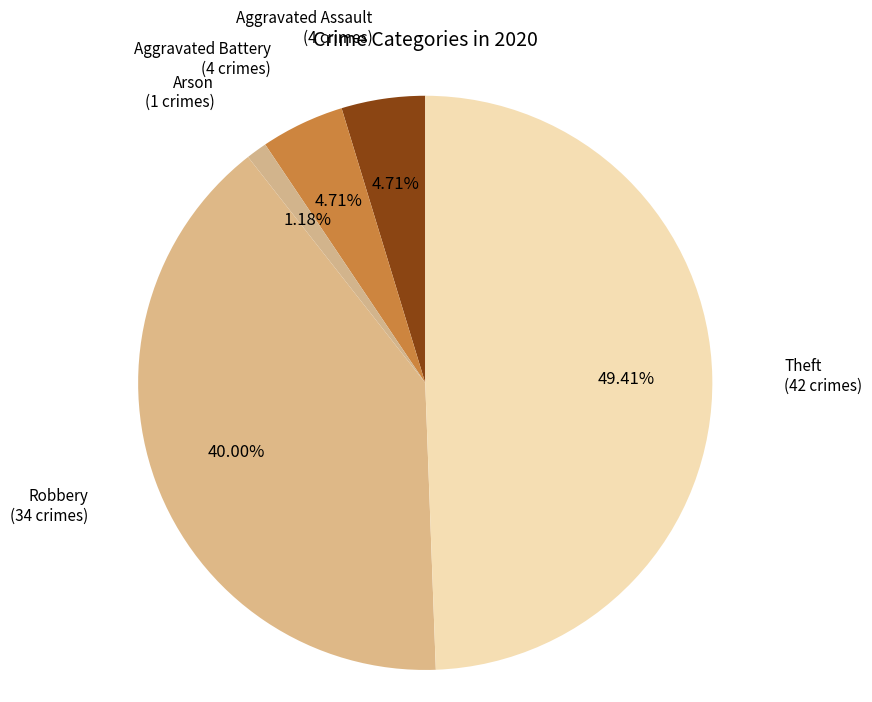

Is the sum of Arson and Aggravated Battery greater than half?

No